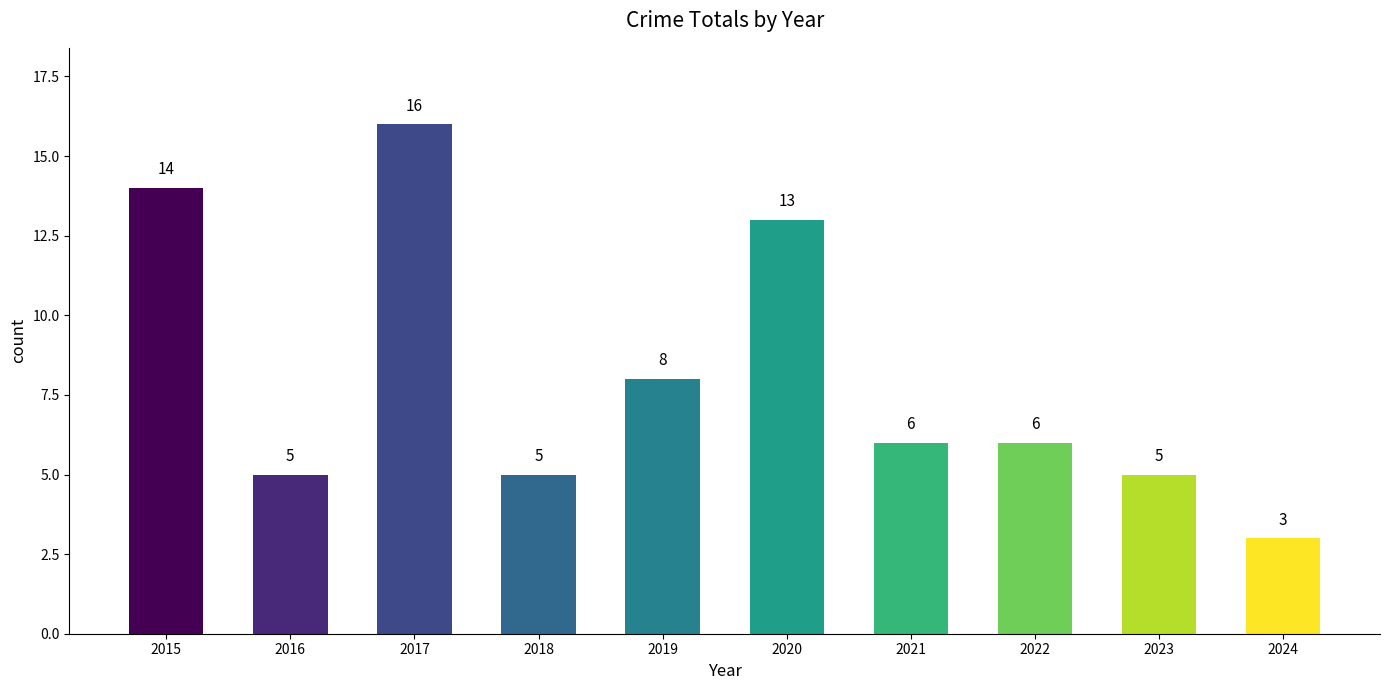

Is it true that the value at 2018 is 5?

True